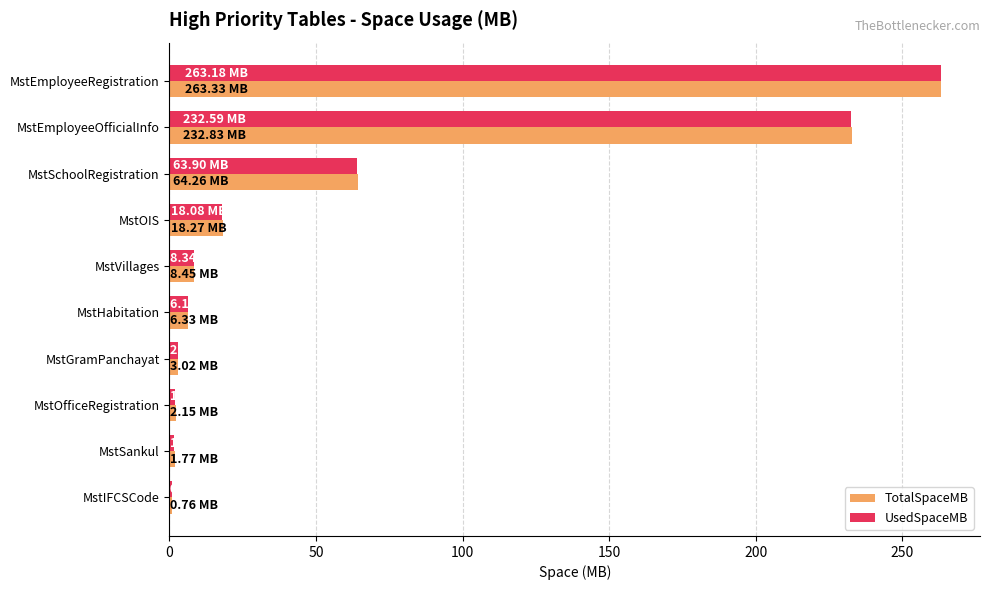

Count the number of data series in this chart.

2